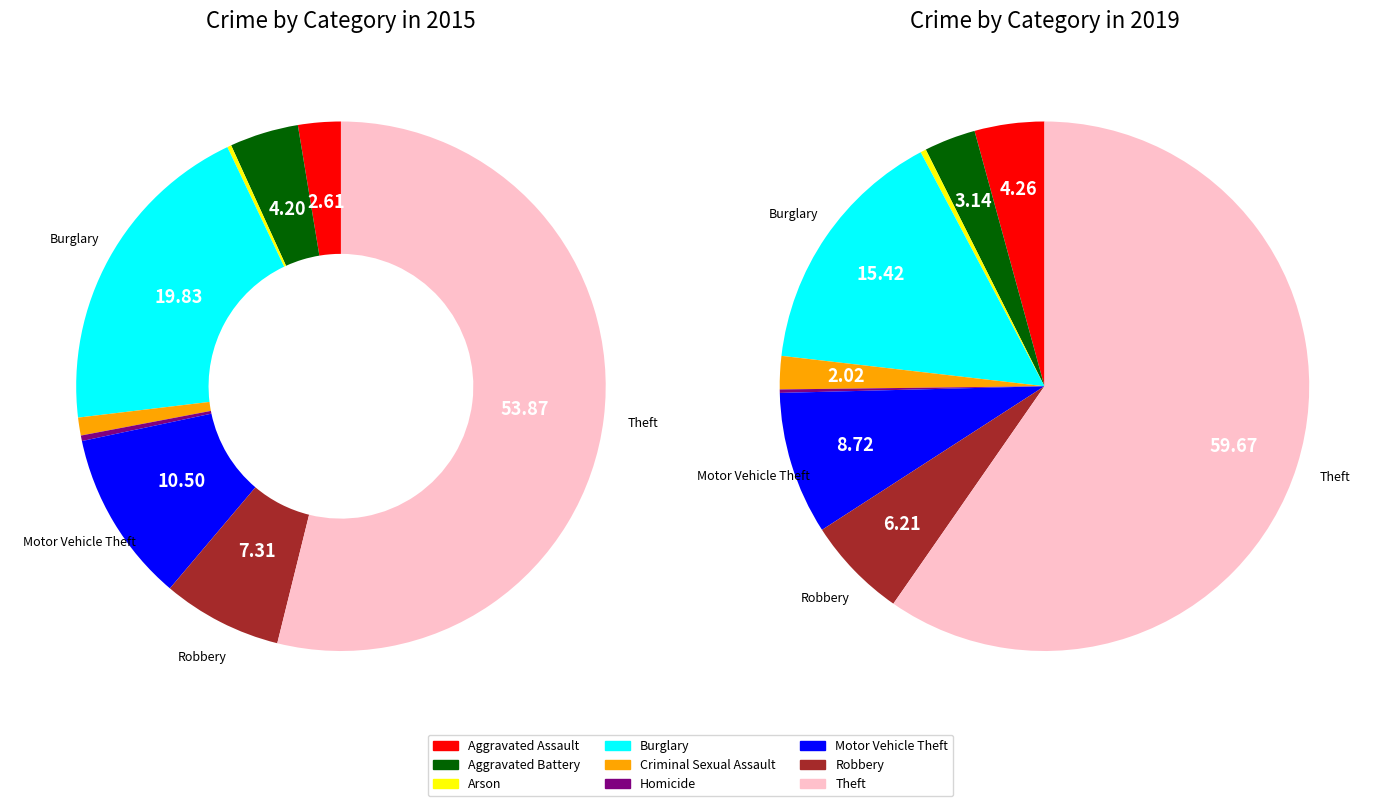

What is the smallest slice in the pie chart?

2